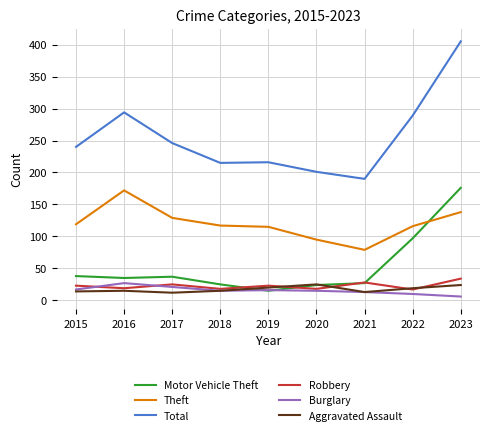

At how many categories does at least one series exceed 318?

1